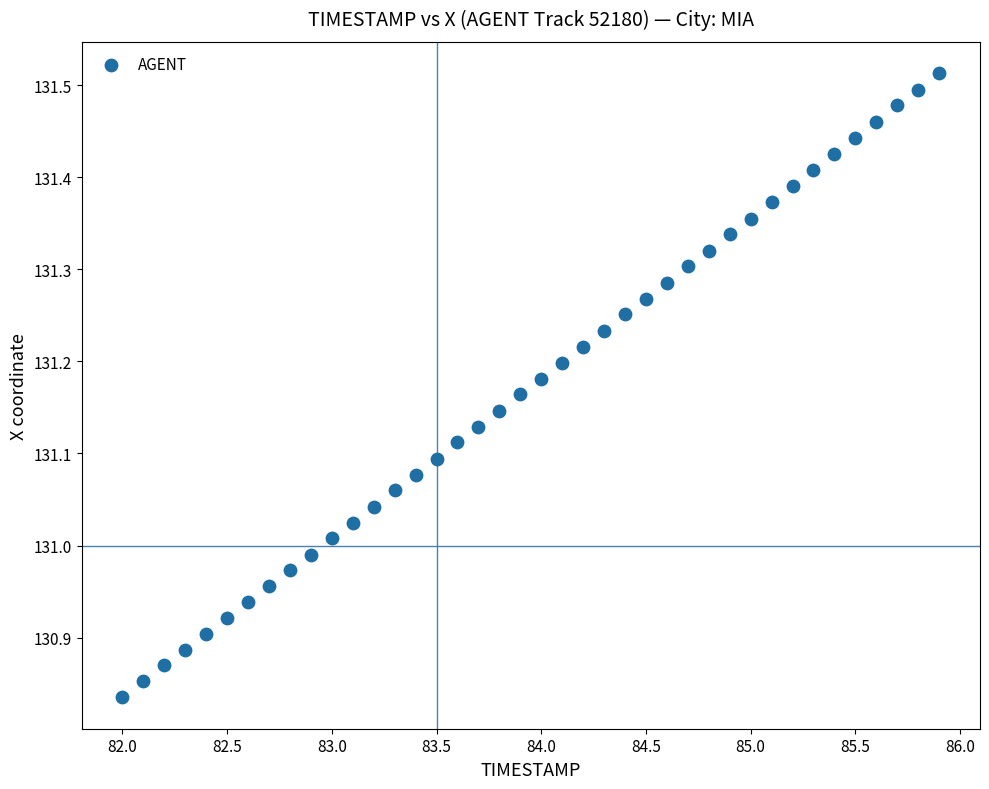

What is the range of Y values (max minus min)?

0.7